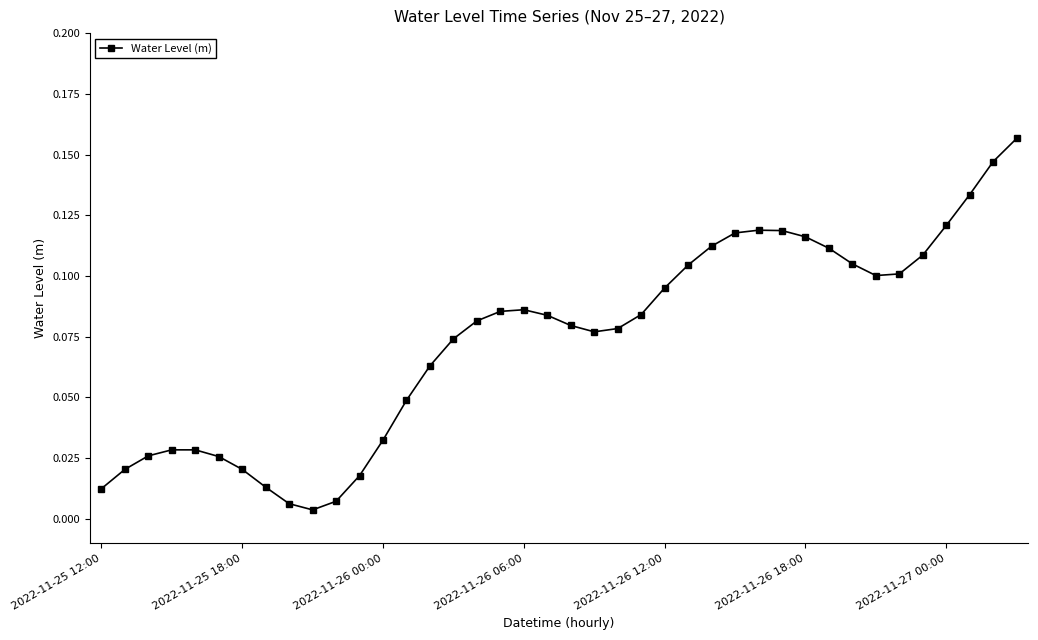

What is the sum of all values?

3.0